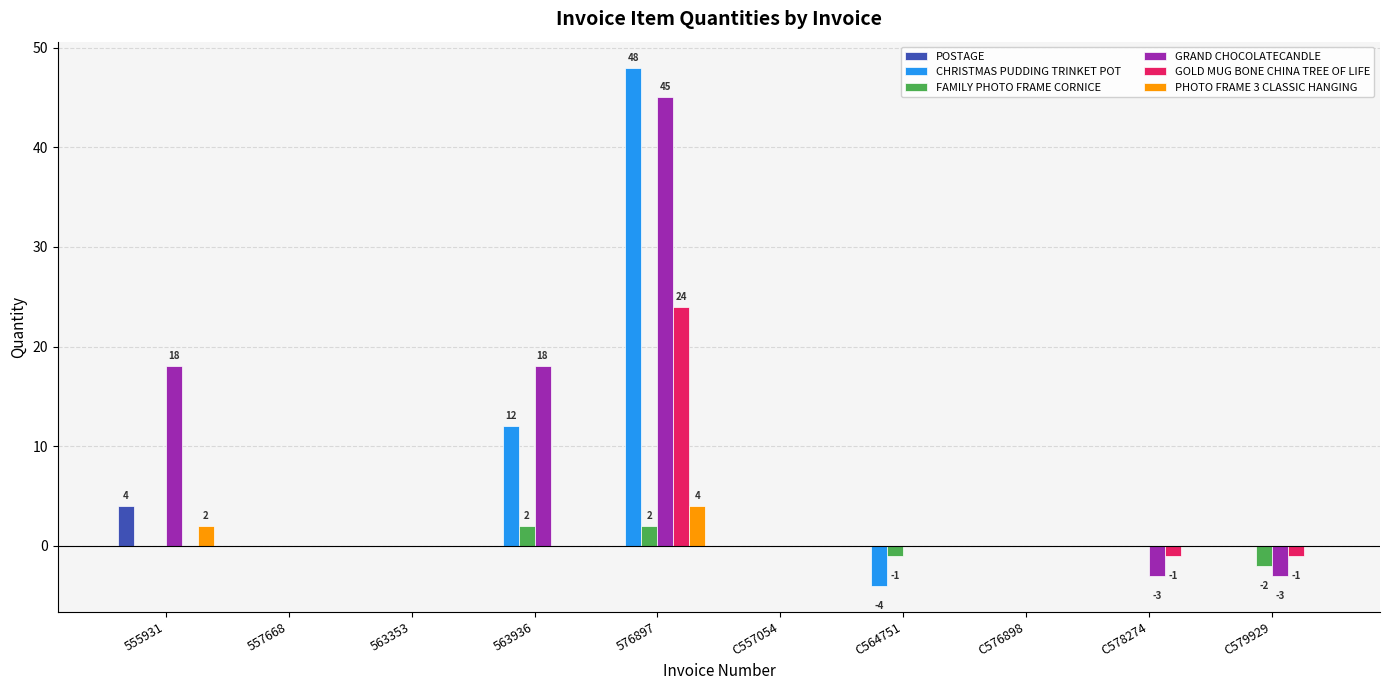

What is the highest value of the FAMILY PHOTO FRAME CORNICE series?

2